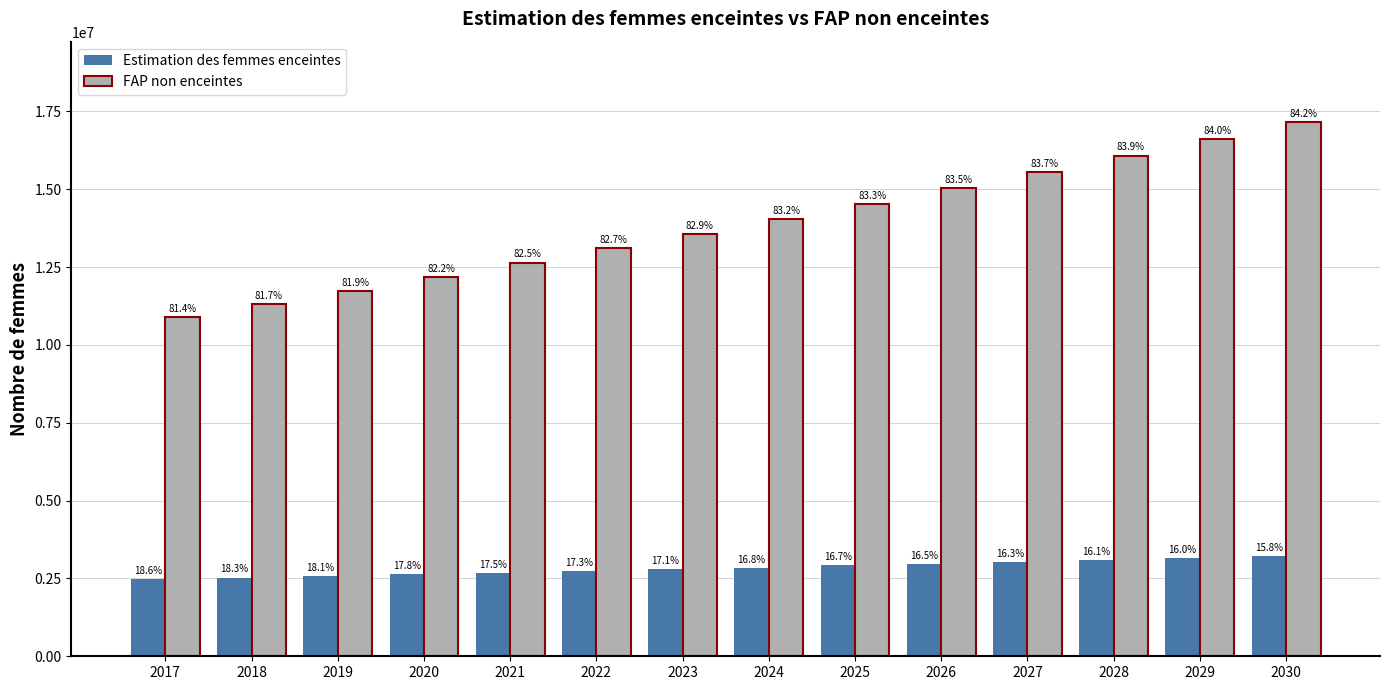

How many bars are there in each group?

2